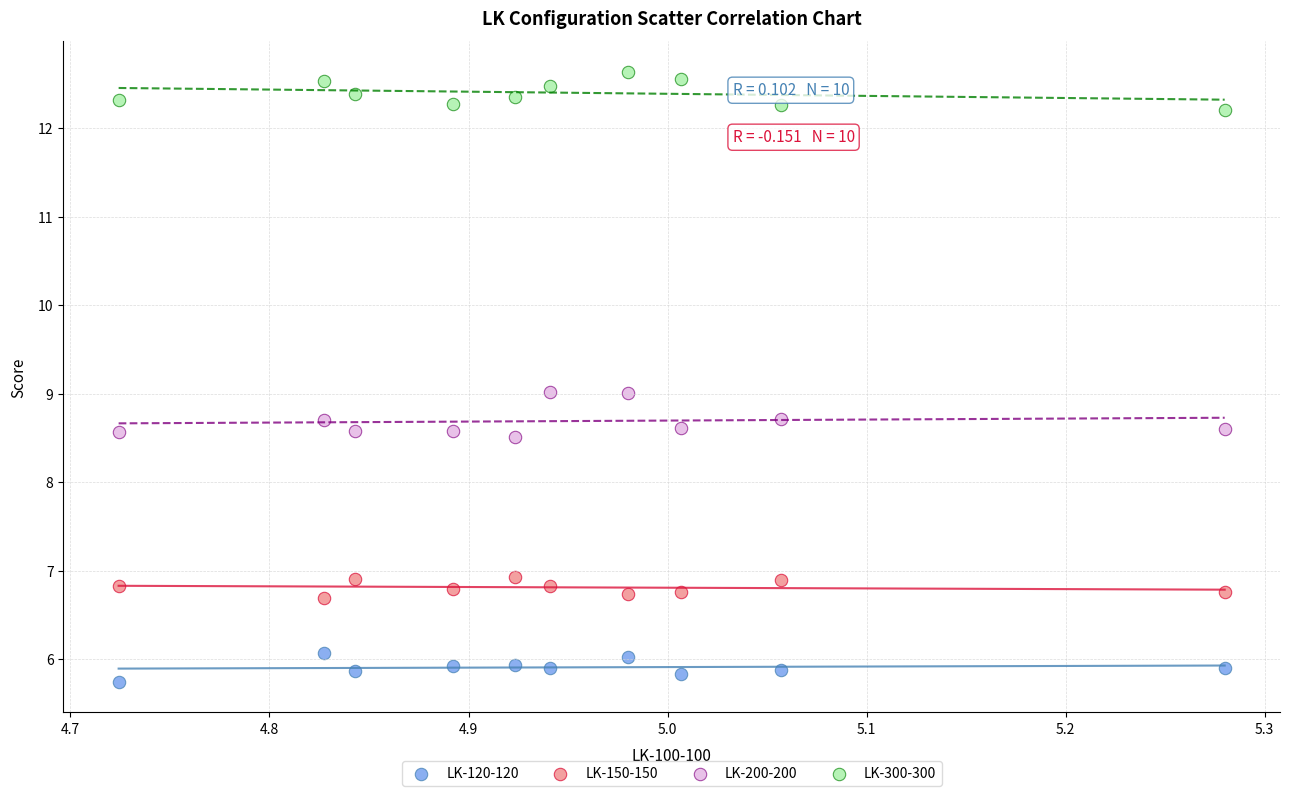

In the LK-120-120 series, what Y value is closest to 5?

5.7